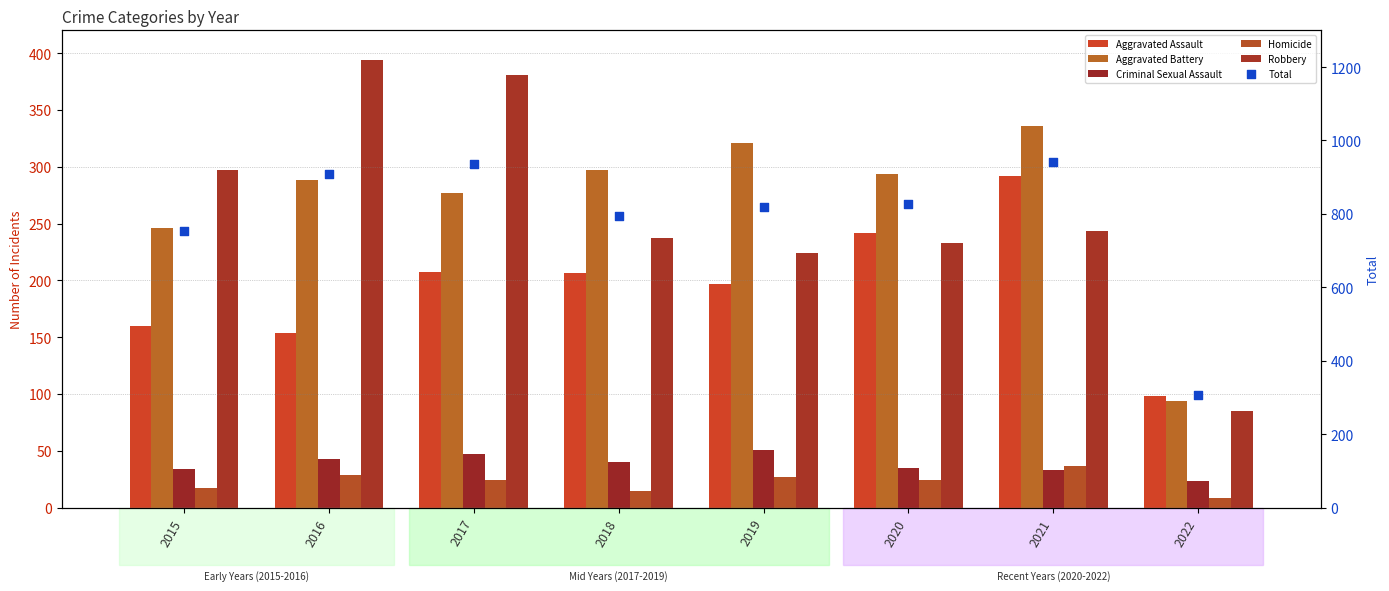

What are all the series names shown in the legend?

Aggravated Assault, Aggravated Battery, Criminal Sexual Assault, Homicide, Robbery, Total